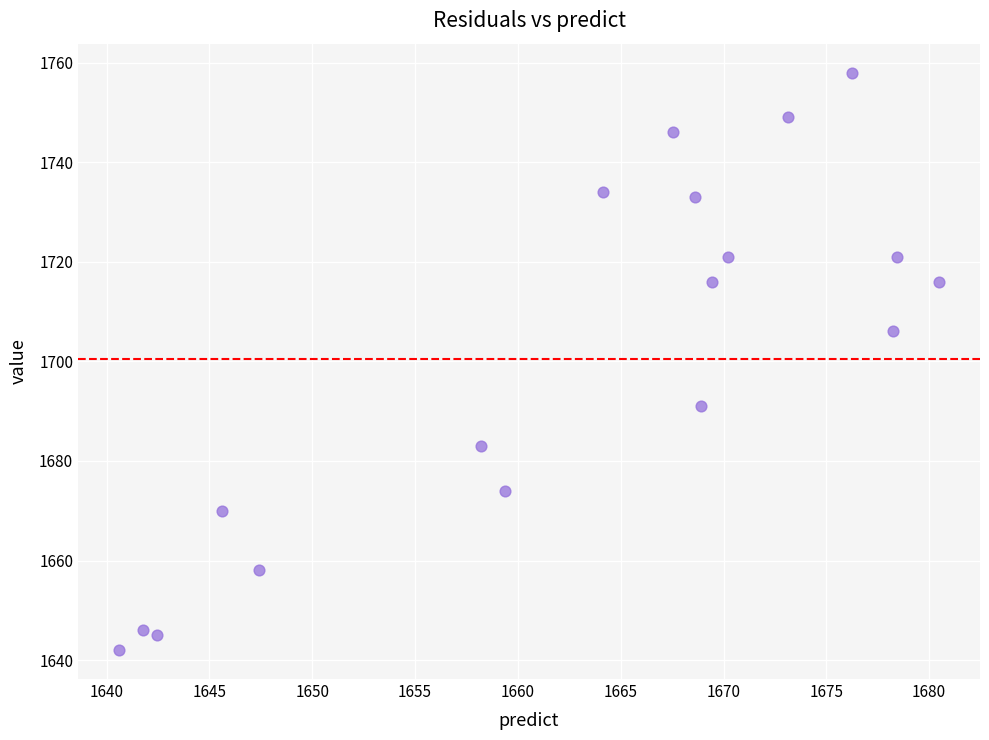

What Y value in the scatter plot is closest to 1700?

1706